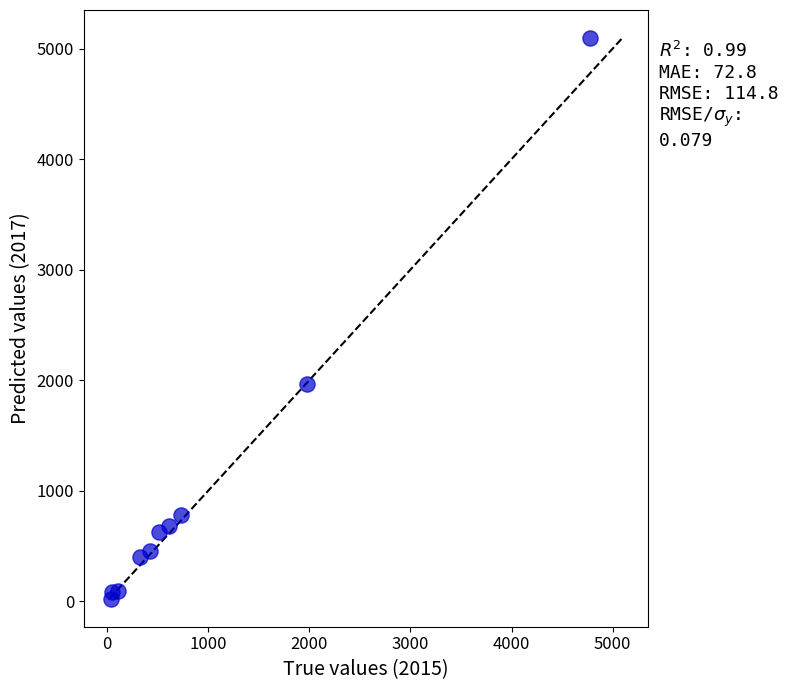

What Y value in the scatter plot is closest to 2559?

1968